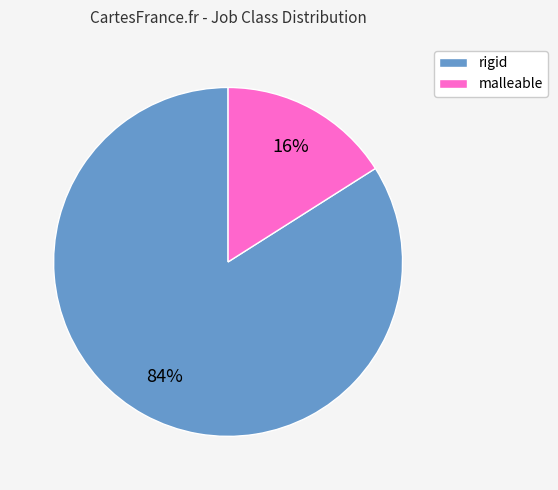

Is the sum of malleable and rigid greater than half?

Yes